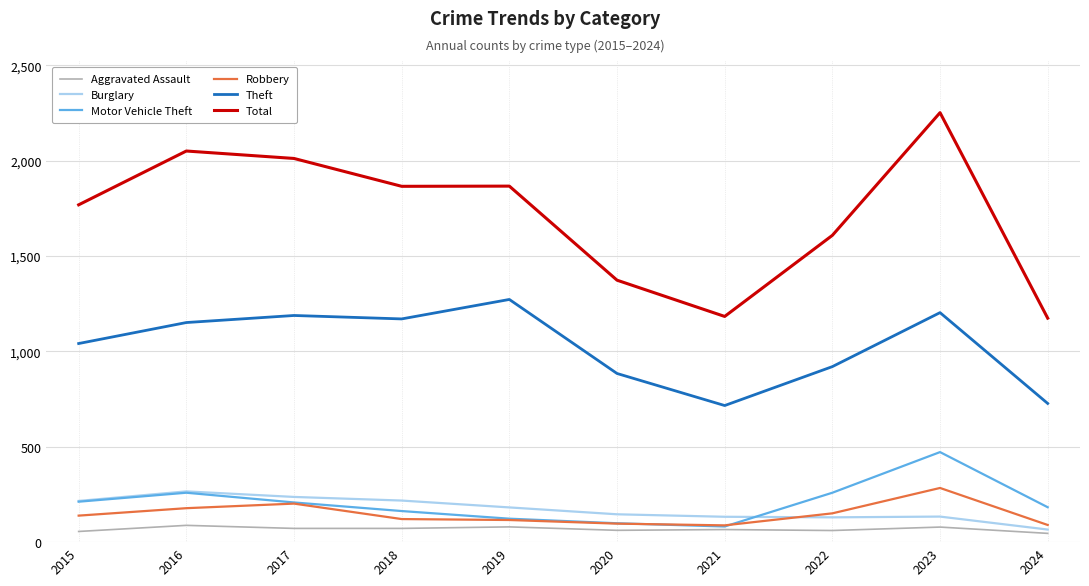

What is the sum of the Robbery values at 2022 and 2015?

290